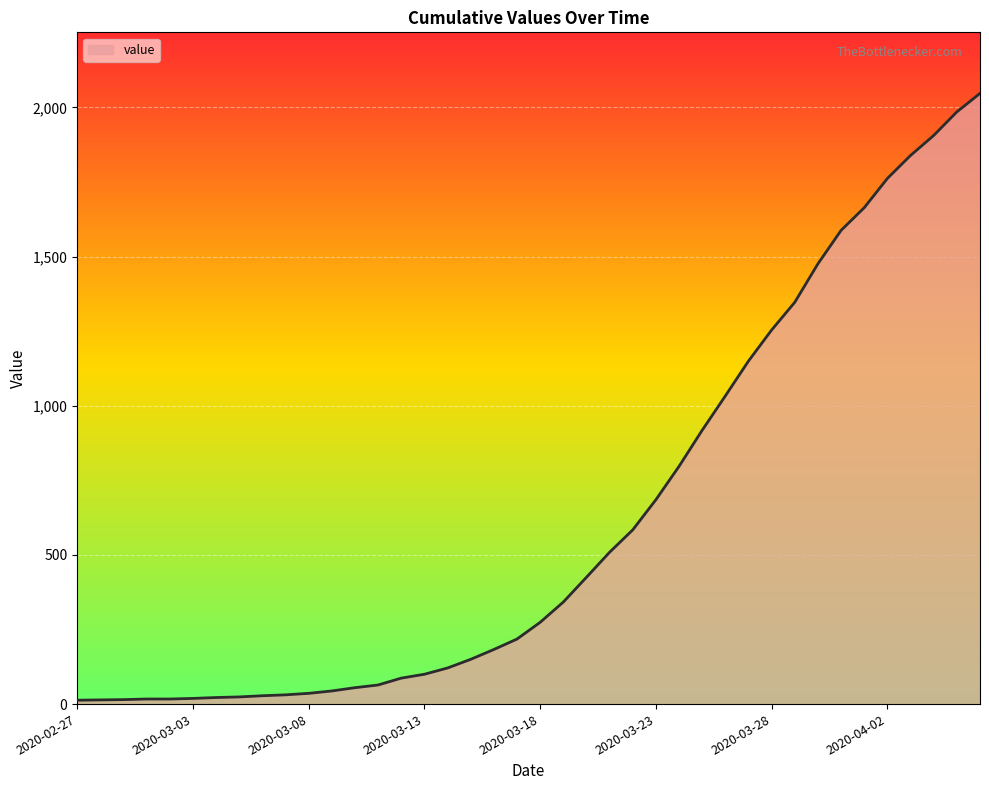

What is the maximum value shown in the chart?

2047